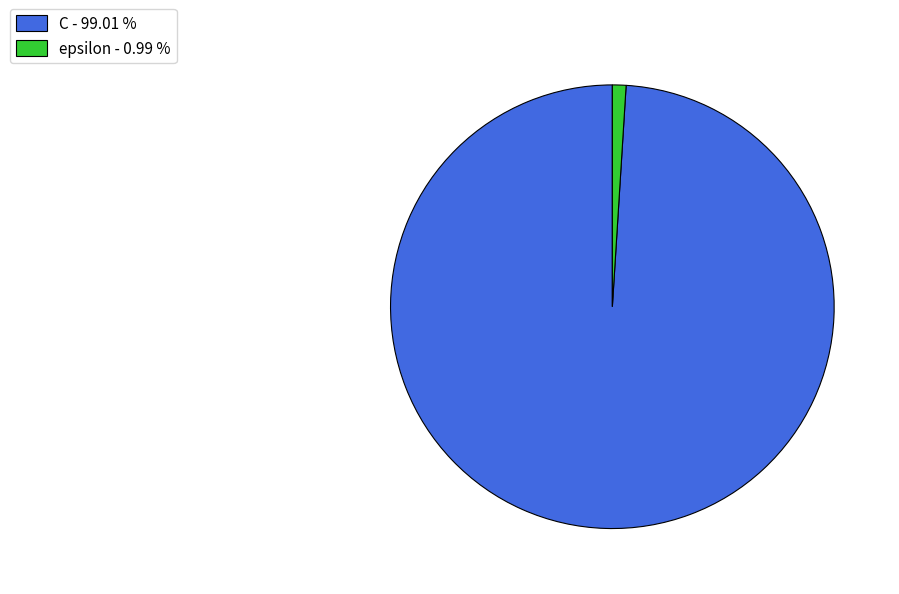

Does epsilon account for over 50% of the chart?

No